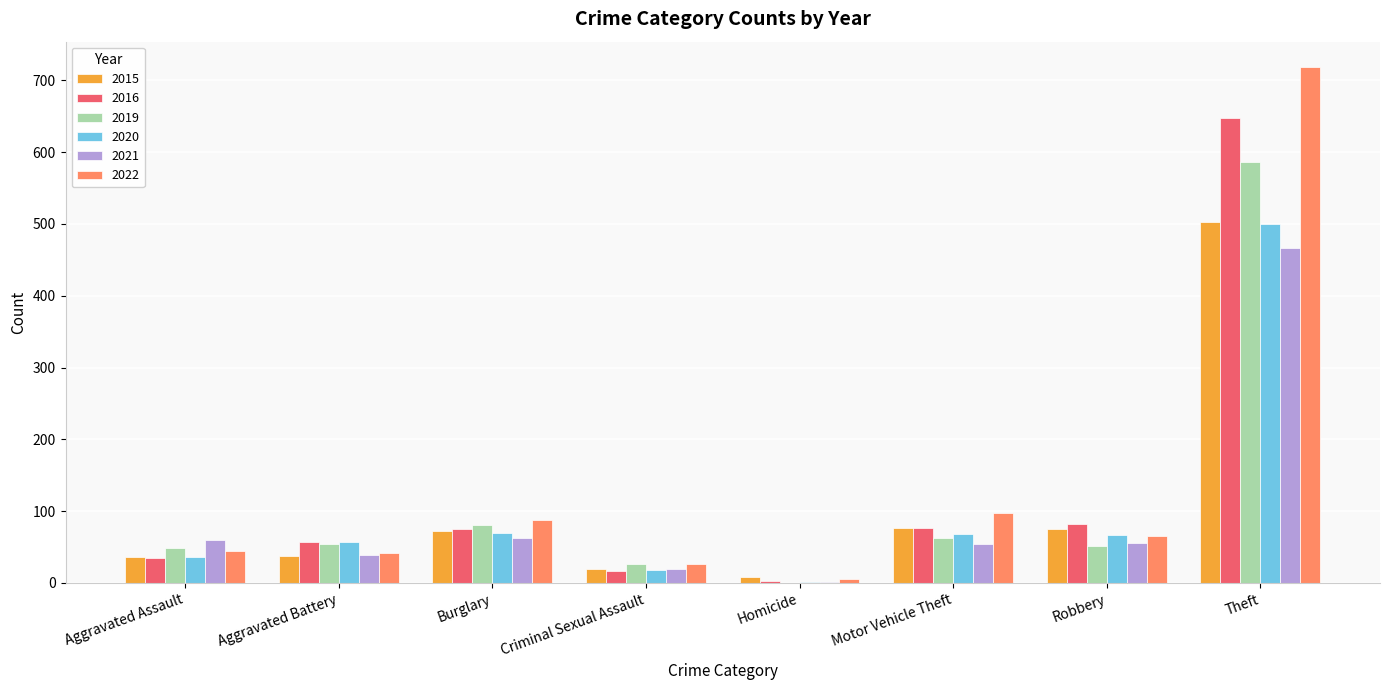

How many data points does each series have?

8